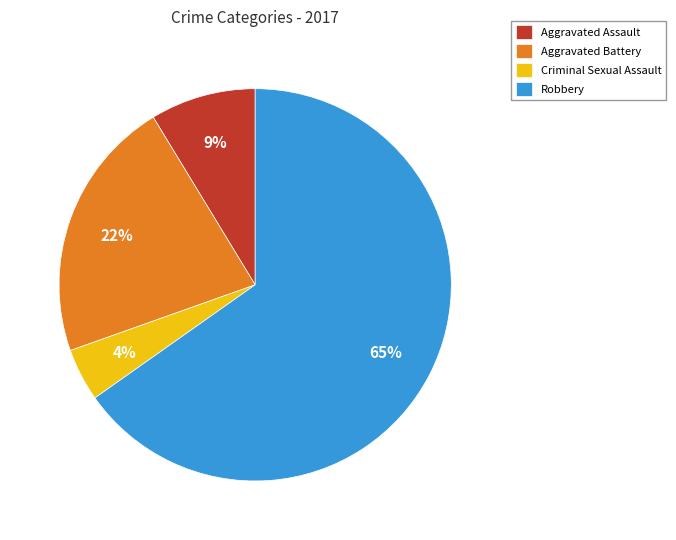

Which slice is the smallest?

Criminal Sexual Assault